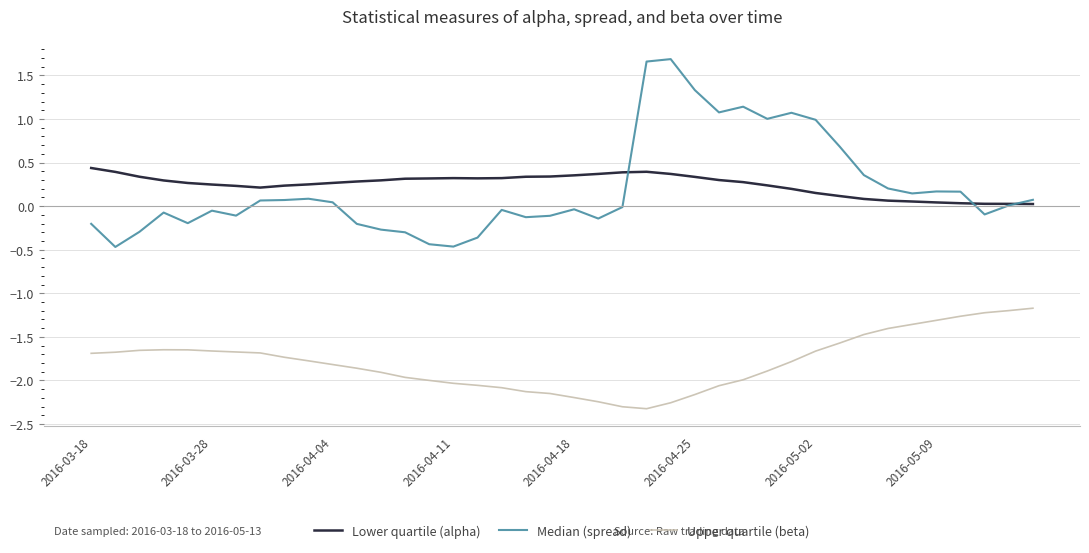

Which series has the largest range (max minus min)?

Median (spread)